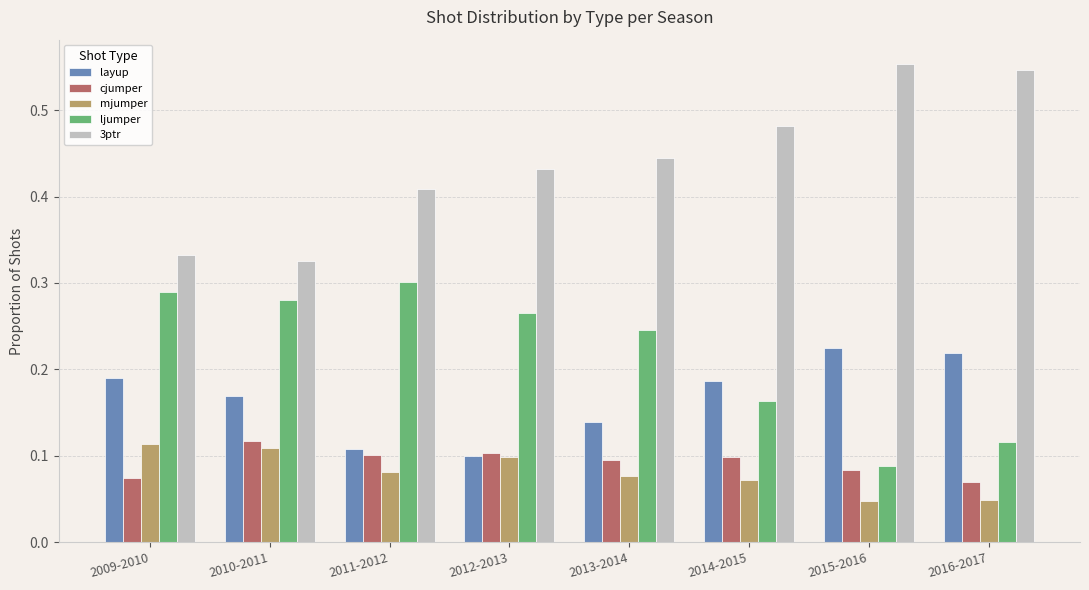

What is the total value across all series at 2012-2013?

1.0